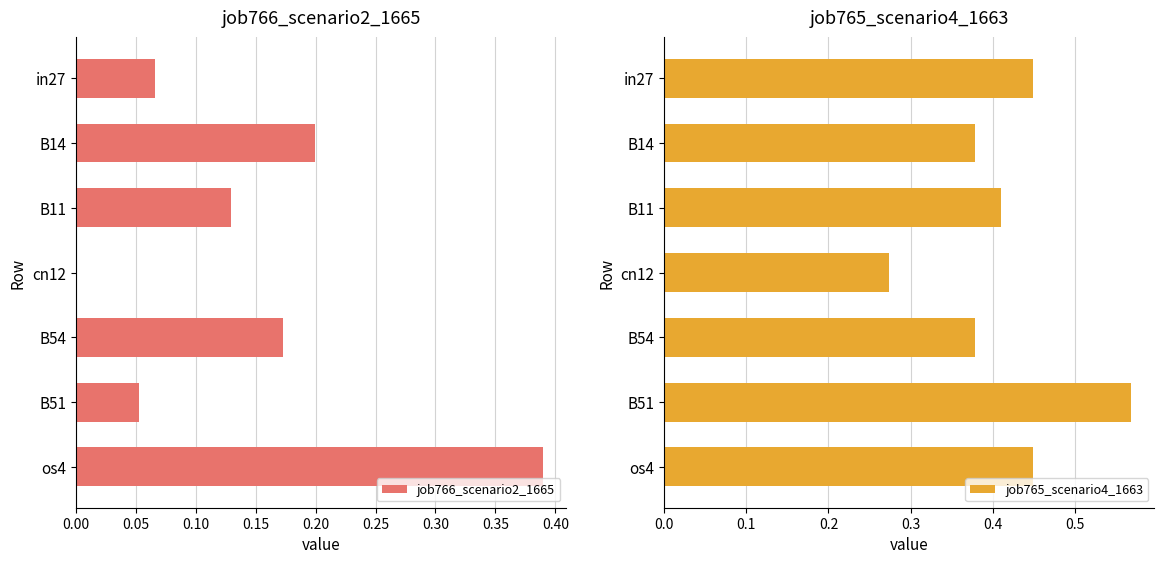

The job765_scenario4_1663 series shows 0.1 at B11. True or false?

False